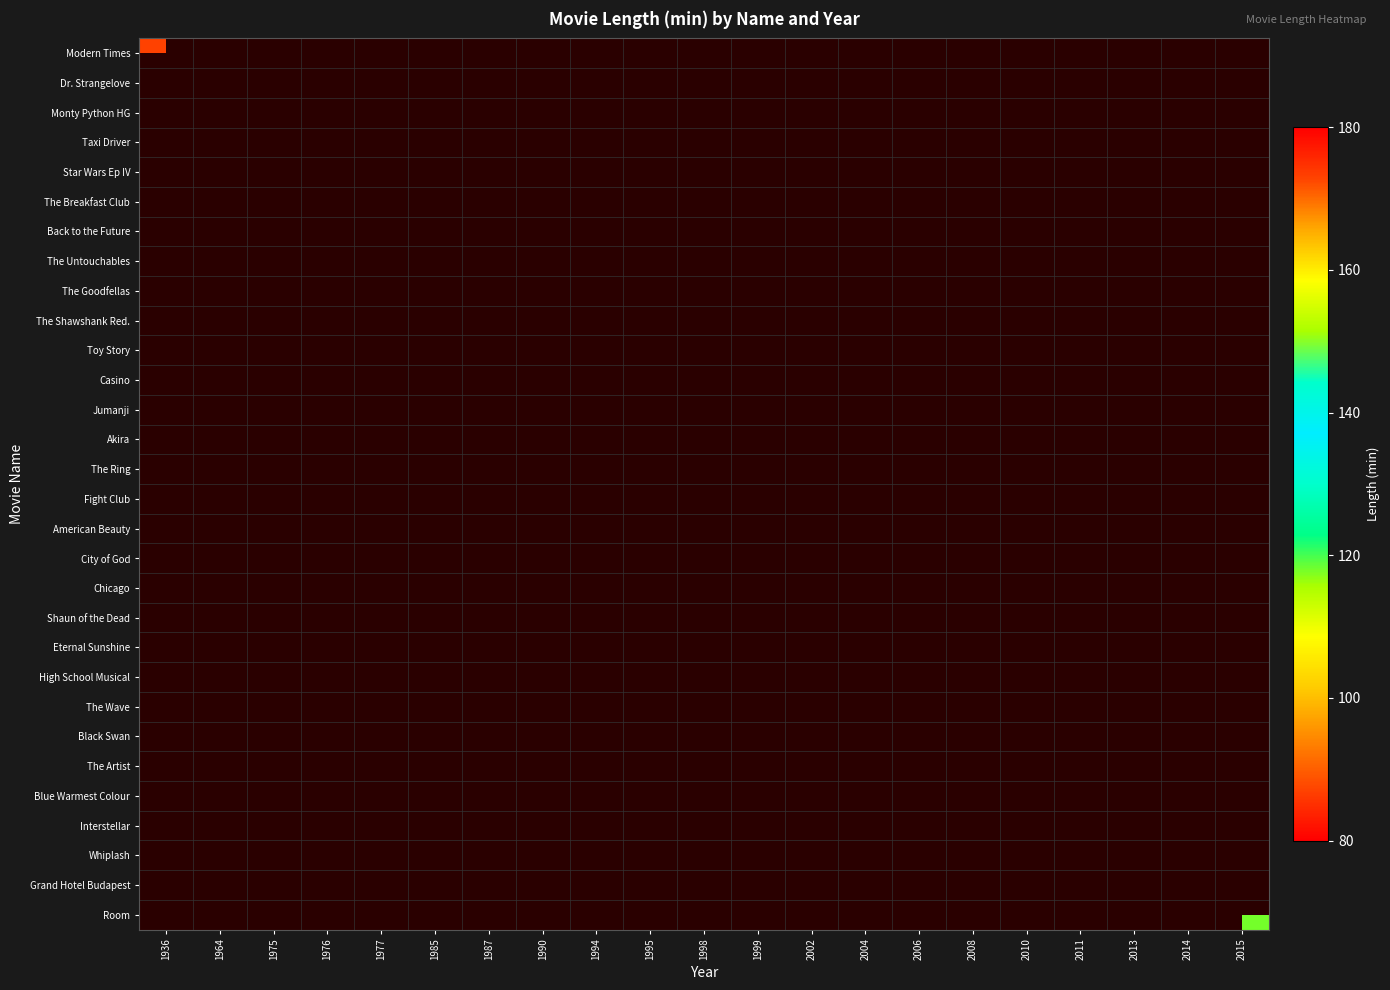

At which category does the chart reach its minimum across all series?

1995